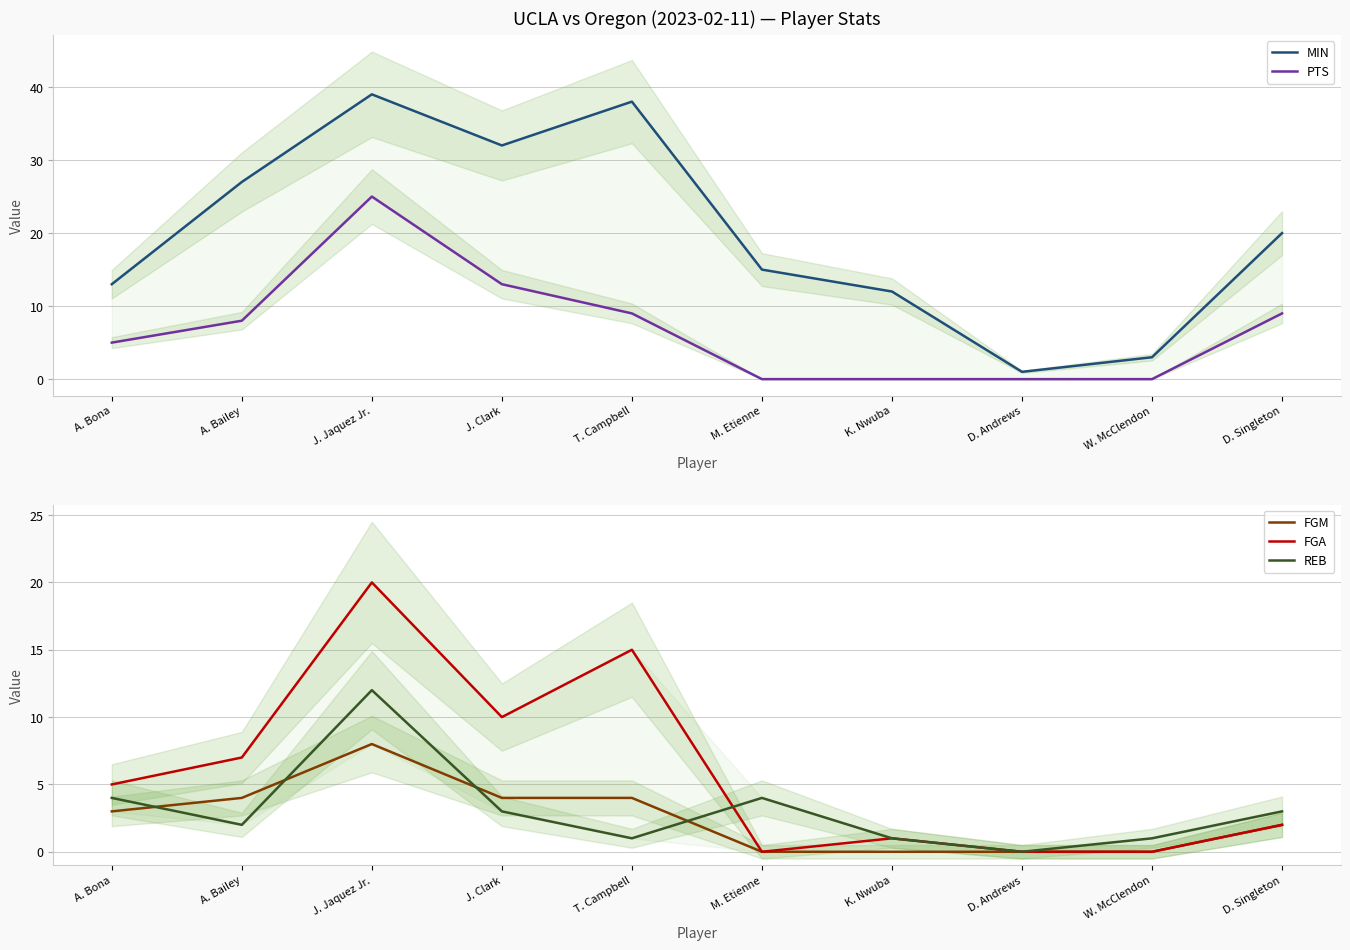

Reading right to left, what are all the values shown in this chart?

MIN: D. Singleton=20	W. McClendon=3	D. Andrews=1	K. Nwuba=12	M. Etienne=15	T. Campbell=38	J. Clark=32	J. Jaquez Jr.=39	A. Bailey=27	A. Bona=13
PTS: D. Singleton=9	W. McClendon=0	D. Andrews=0	K. Nwuba=0	M. Etienne=0	T. Campbell=9	J. Clark=13	J. Jaquez Jr.=25	A. Bailey=8	A. Bona=5
FGM: D. Singleton=2	W. McClendon=0	D. Andrews=0	K. Nwuba=0	M. Etienne=0	T. Campbell=4	J. Clark=4	J. Jaquez Jr.=8	A. Bailey=4	A. Bona=3
FGA: D. Singleton=2	W. McClendon=0	D. Andrews=0	K. Nwuba=1	M. Etienne=0	T. Campbell=15	J. Clark=10	J. Jaquez Jr.=20	A. Bailey=7	A. Bona=5
REB: D. Singleton=3	W. McClendon=1	D. Andrews=0	K. Nwuba=1	M. Etienne=4	T. Campbell=1	J. Clark=3	J. Jaquez Jr.=12	A. Bailey=2	A. Bona=4